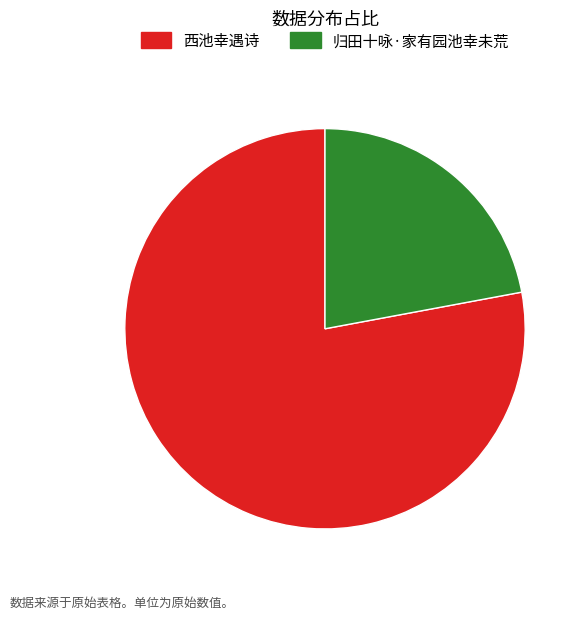

Which category has the smallest portion of the pie?

归田十咏·家有园池幸未荒